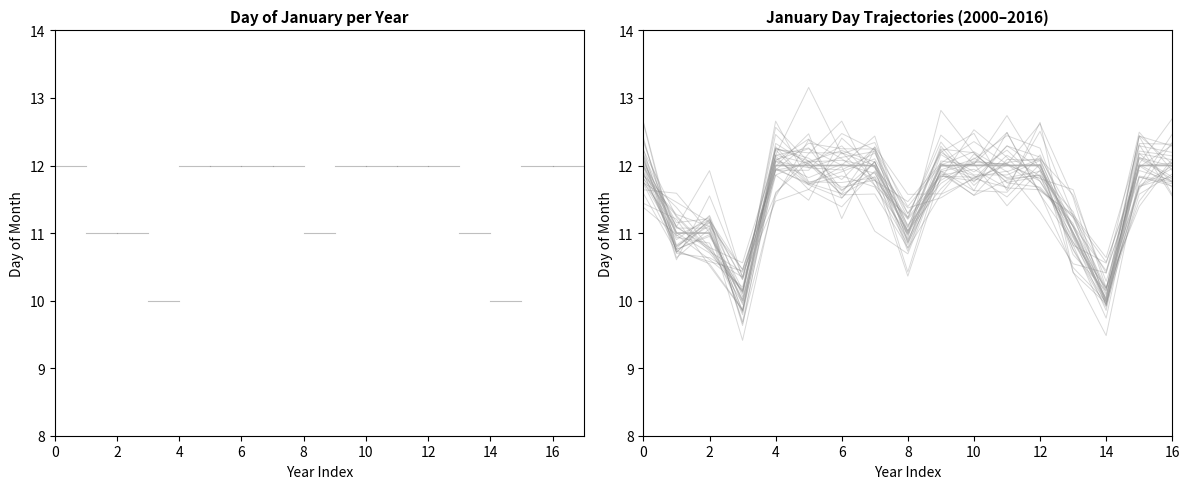

What is the change in value from 2010 to 2002?

-1